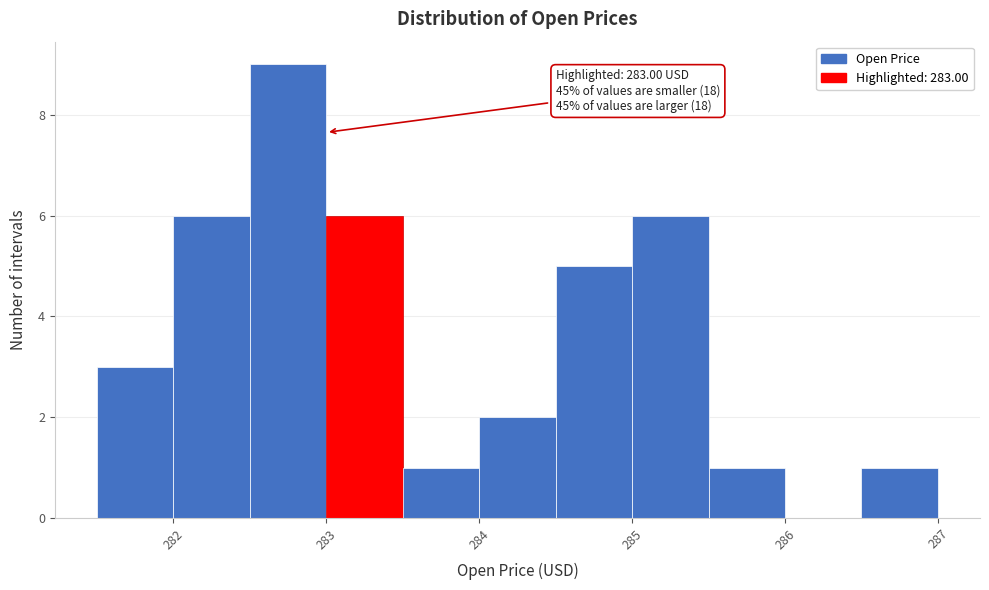

Which range on the x-axis has the tallest bar?

282.5 to 283.0